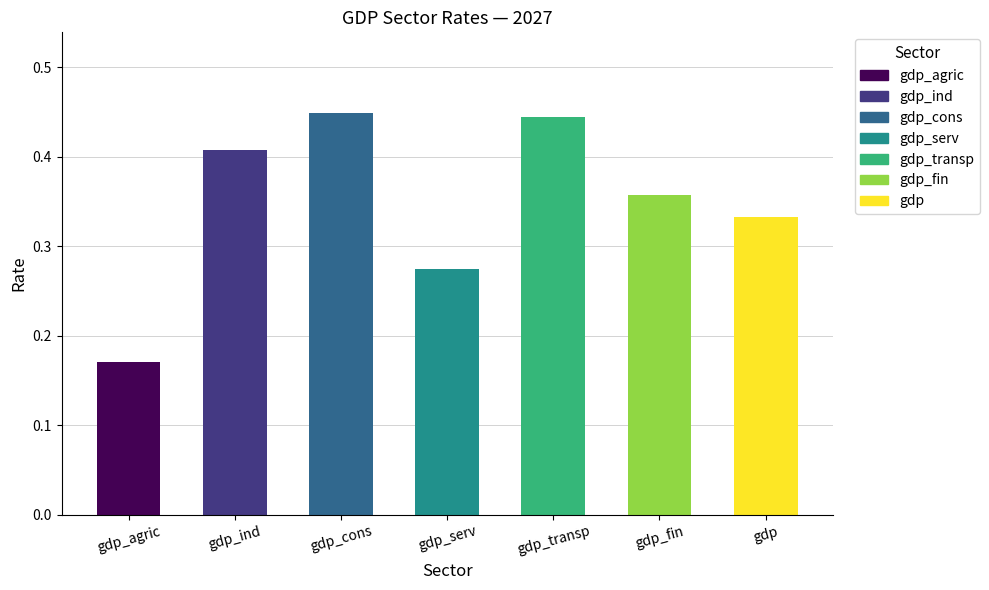

Which label corresponds to the smallest value in the chart?

gdp_agric